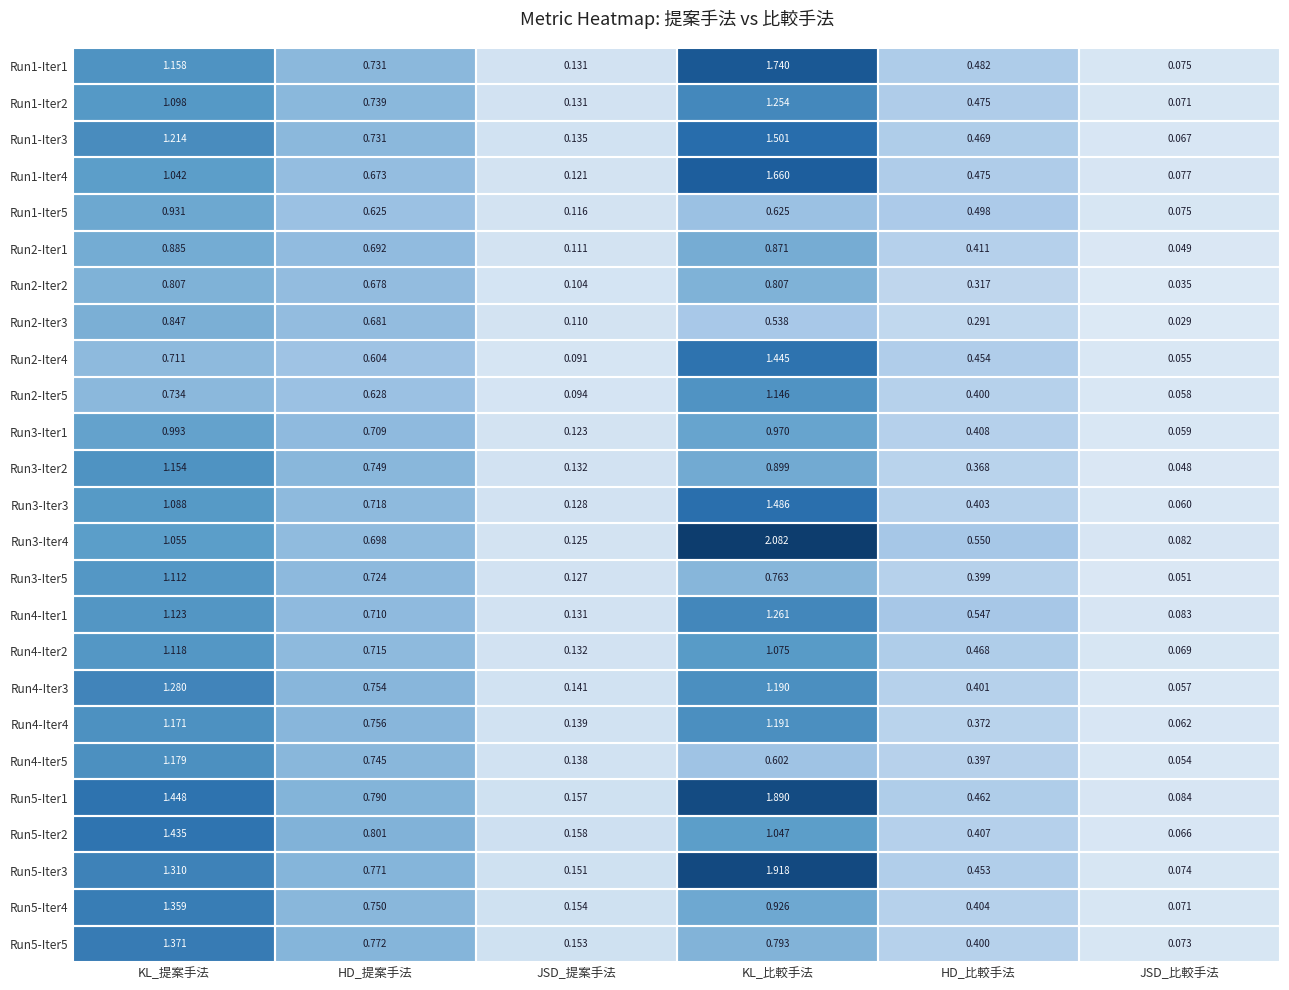

List the labels in order of Run4-Iter5 value, largest first.

KL_提案手法, HD_提案手法, KL_比較手法, HD_比較手法, JSD_提案手法, JSD_比較手法